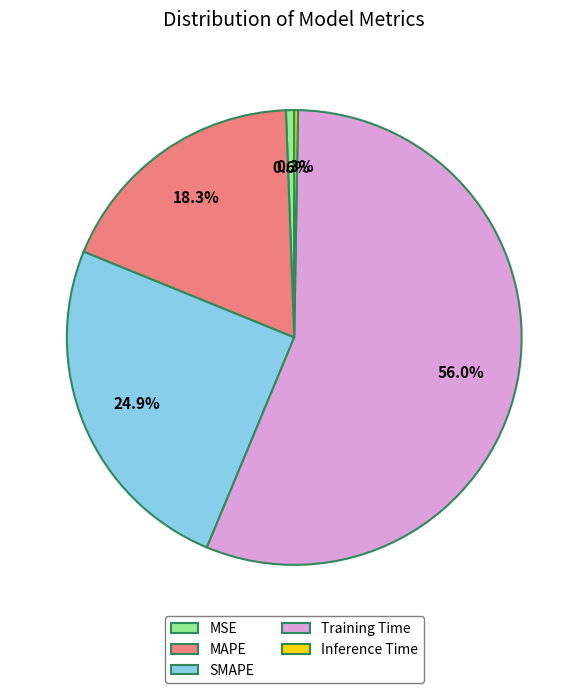

Do MSE and MAPE together represent more than half of the pie?

No